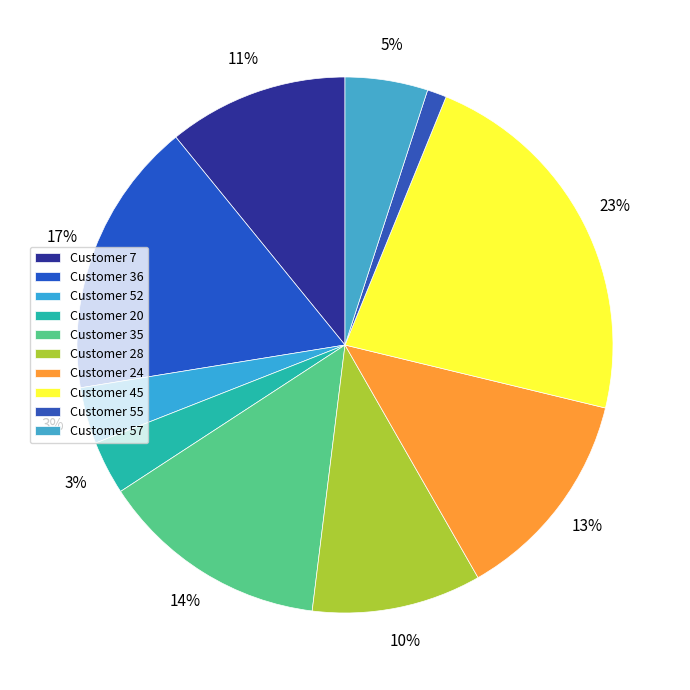

How many slices are in this pie chart?

10